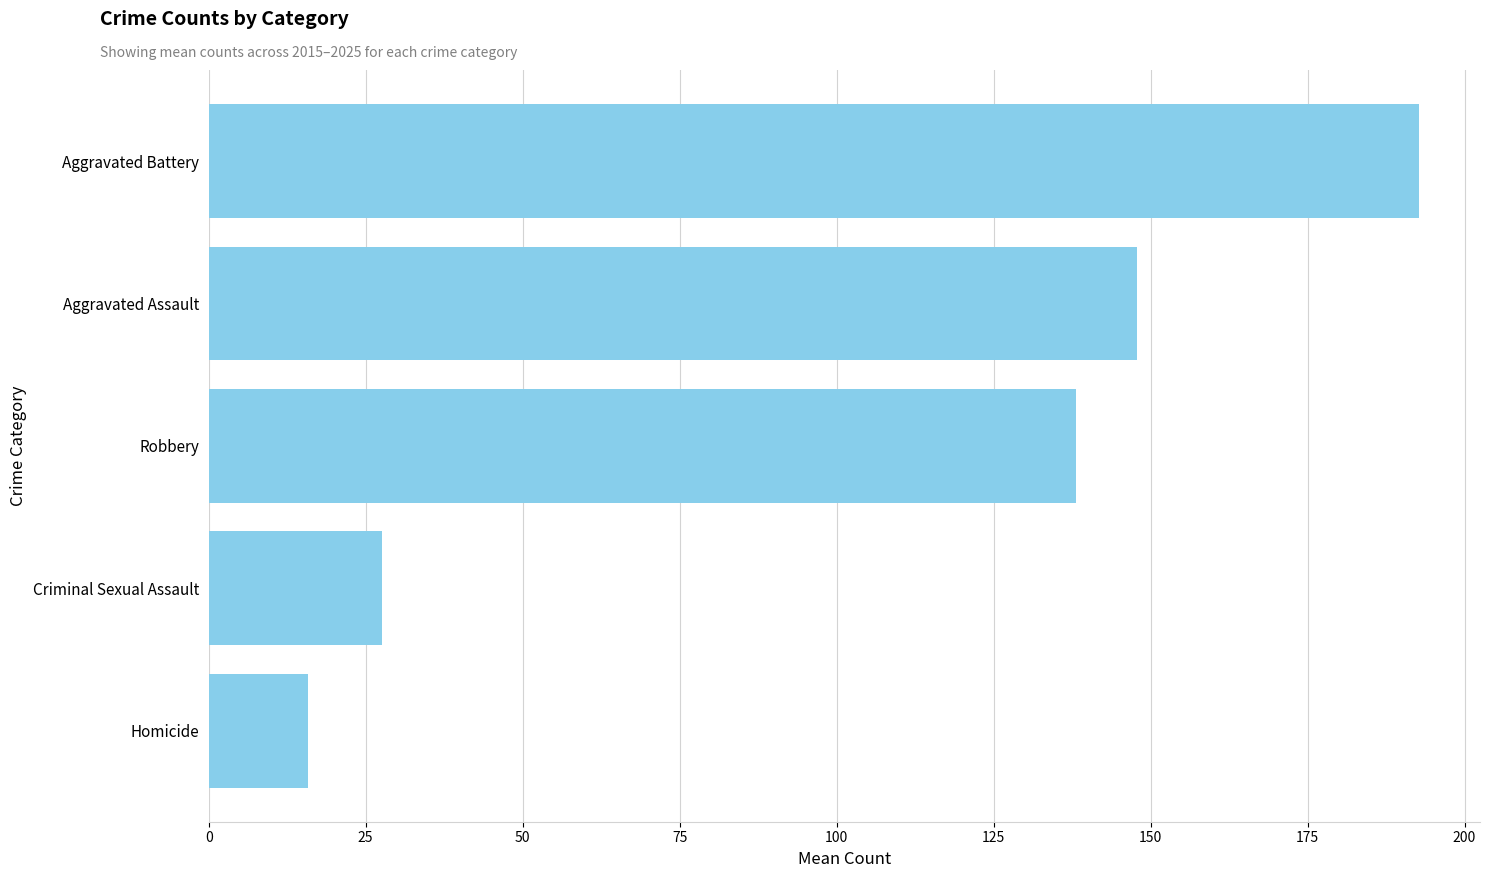

What is the sum of the values at Robbery and Homicide?

154.0